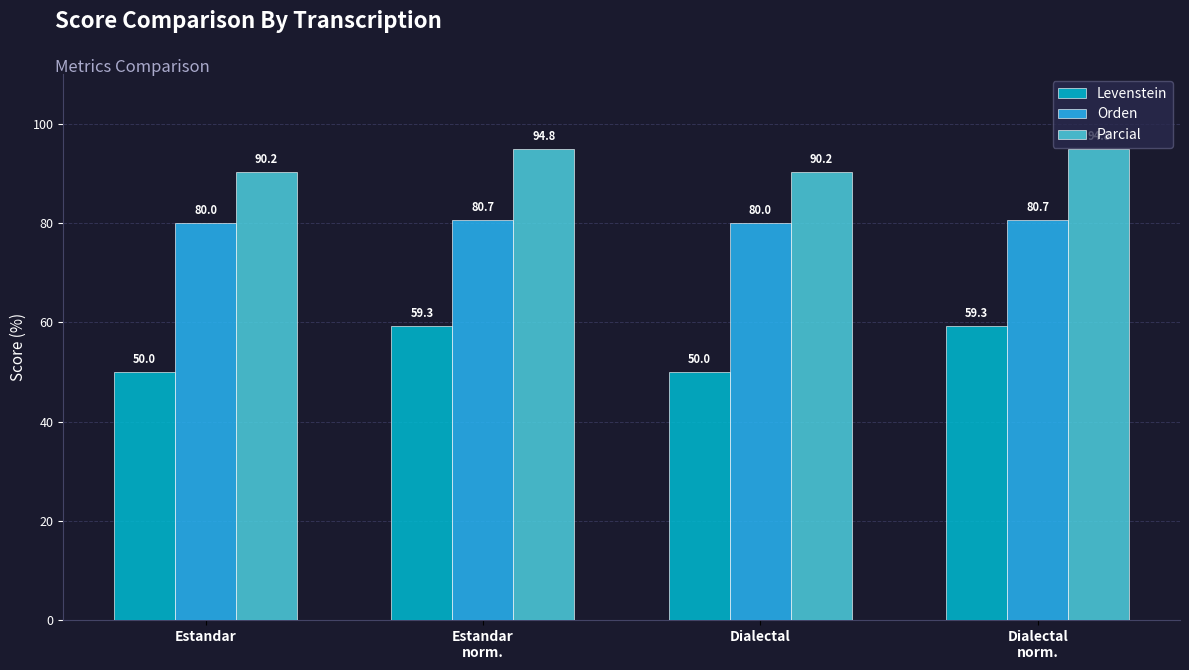

How many distinct data groups are displayed?

3